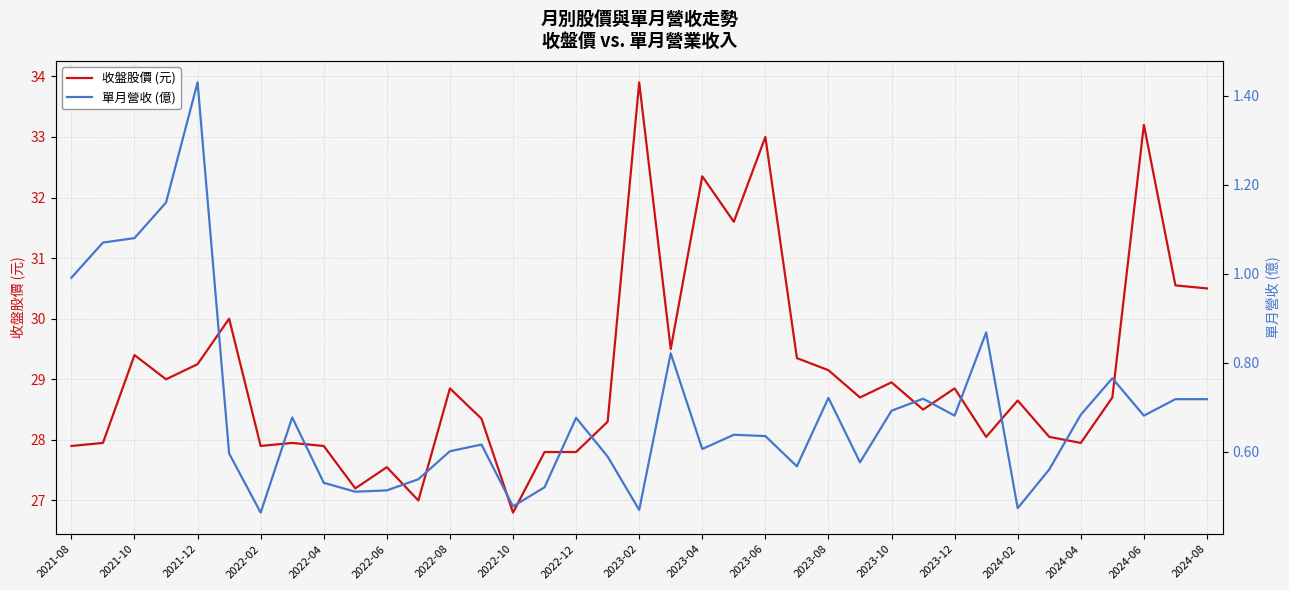

True or false: 單月營收 (億) and 收盤股價 (元) cross at least once.

False